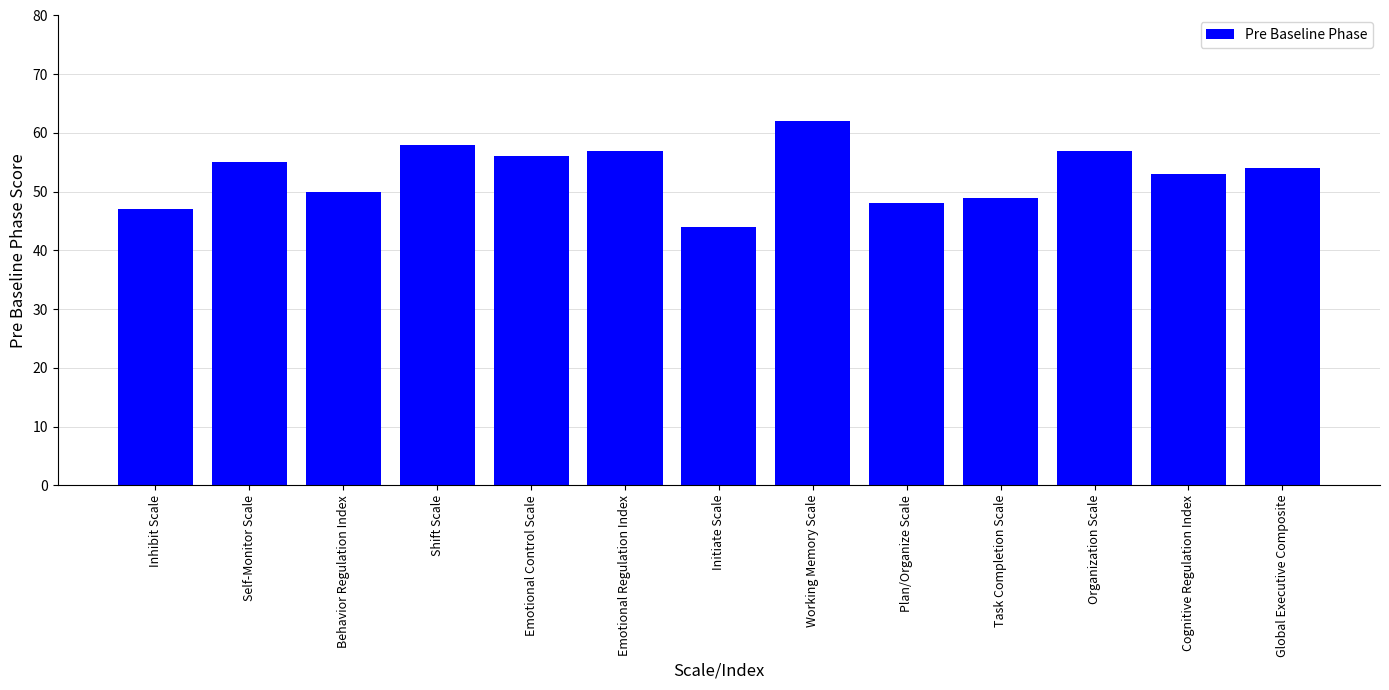

Reading left to right, transcribe all the data shown in this chart.

47	55	50	58	56	57	44	62	48	49	57	53	54